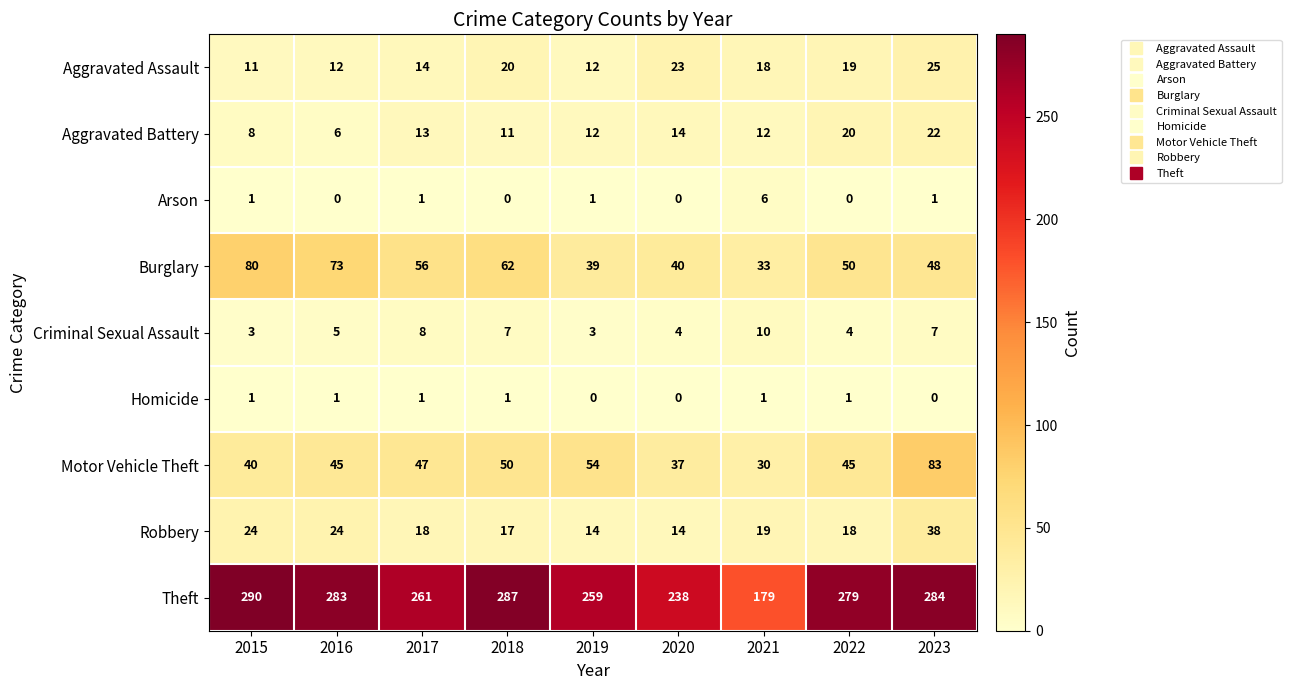

List the series in order of their peak value, lowest first.

Homicide, Arson, Criminal Sexual Assault, Aggravated Battery, Aggravated Assault, Robbery, Burglary, Motor Vehicle Theft, Theft